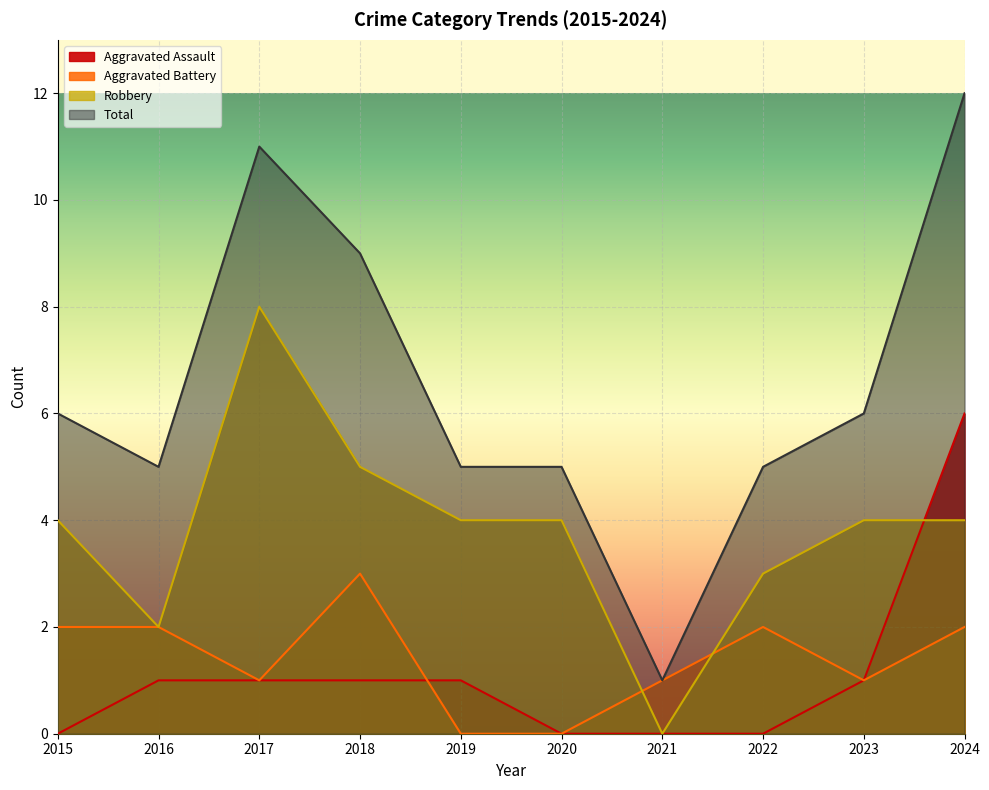

Reading left to right, extract all data points from this chart.

Aggravated Assault: 0	1	1	1	1	0	0	0	1	6
Aggravated Battery: 2	2	1	3	0	0	1	2	1	2
Robbery: 4	2	8	5	4	4	0	3	4	4
Total: 6	5	11	9	5	5	1	5	6	12